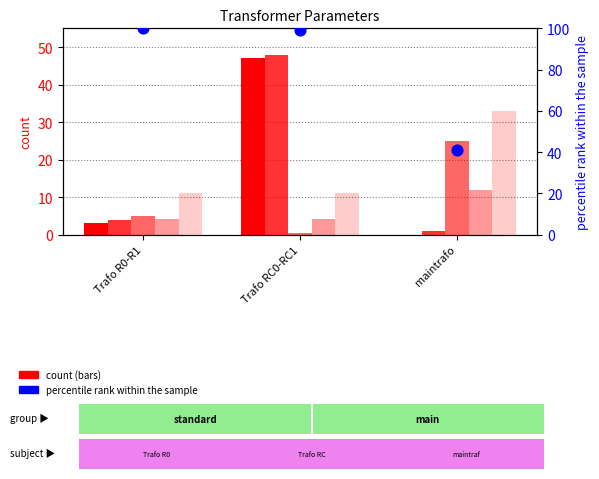

Which series has the largest total across all categories?

vkr_percent (scaled %)